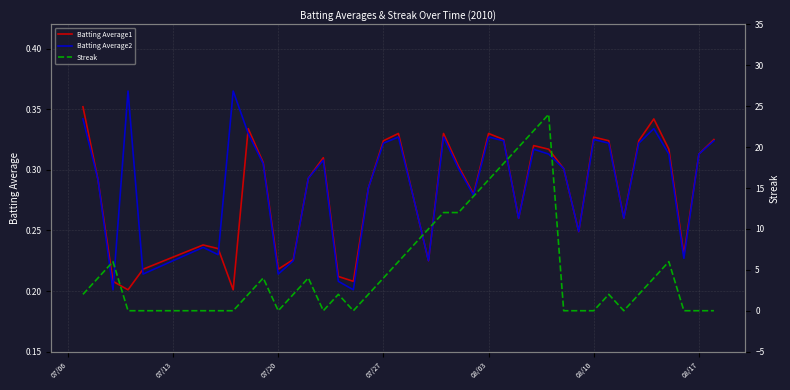

Is it true that Batting Average1 equals 0.2 at 07/20?

True